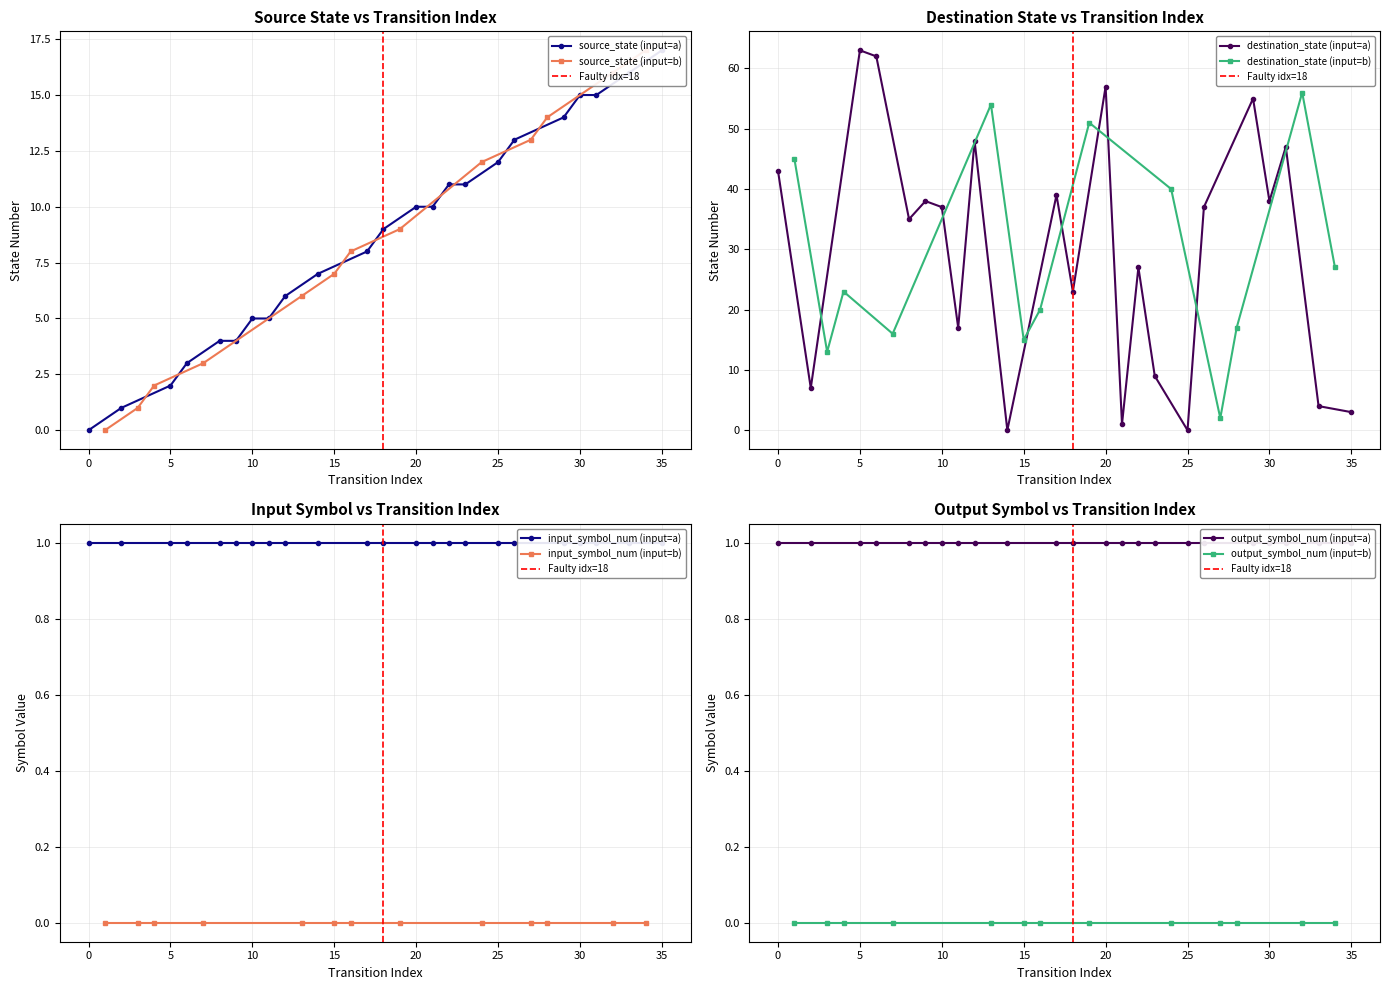

Reading right to left, extract all data points from this chart.

source_state: 17	17	16	16	15	15	14	14	13	13	12	12	11	11	10	10	9	9	8	8	7	7	6	6	5	5	4	4	3	3	2	2	1	1	0	0
destination_state: 3	27	4	56	47	38	55	17	2	37	0	40	9	27	1	57	51	23	39	20	15	0	54	48	17	37	38	35	16	62	63	23	13	7	45	43
input_symbol_num: 1	0	1	0	1	1	1	0	0	1	1	0	1	1	1	1	0	1	1	0	0	1	0	1	1	1	1	1	0	1	1	0	0	1	0	1
output_symbol_num: 1	0	1	0	1	1	1	0	0	1	1	0	1	1	1	1	0	1	1	0	0	1	0	1	1	1	1	1	0	1	1	0	0	1	0	1